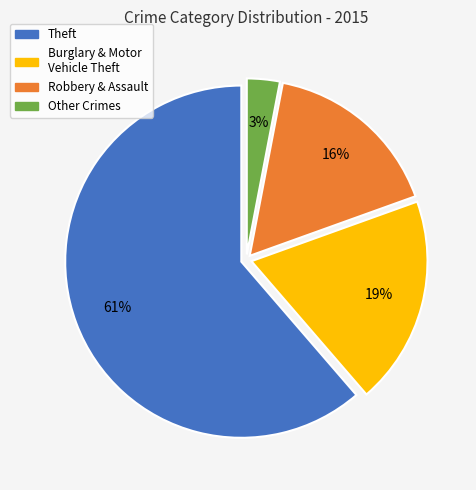

How many slices are in this pie chart?

4